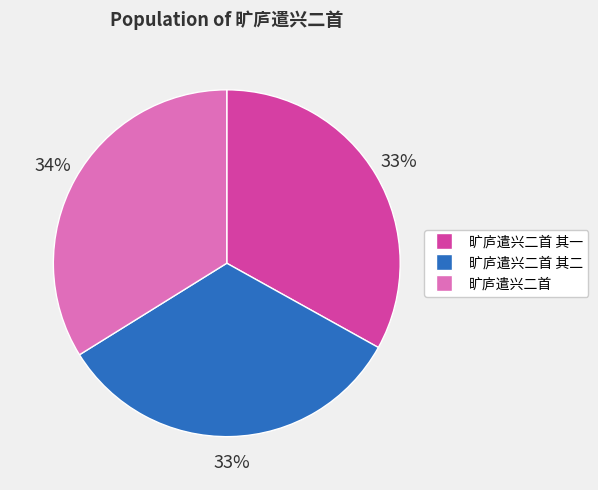

To the nearest percent, what is the difference between the largest and smallest slice percentages?

1%